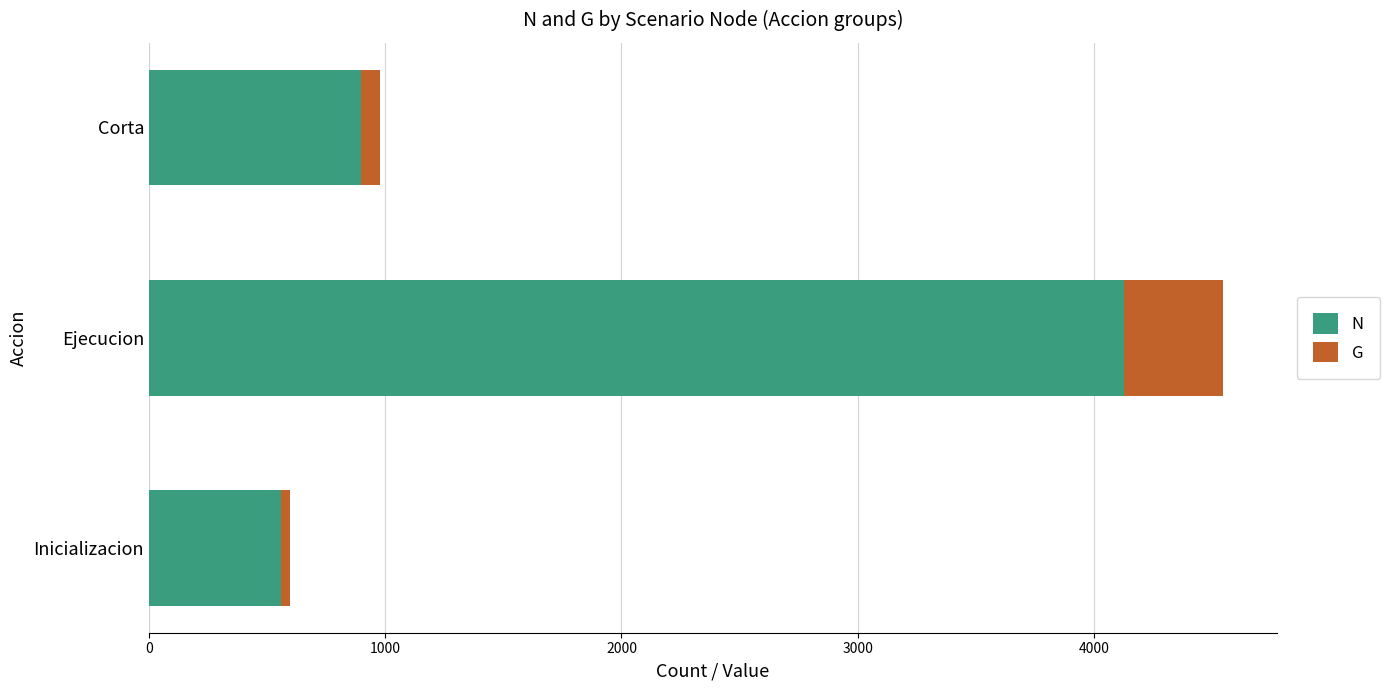

What is the difference between the maximum and minimum values in the N series?

3565.6